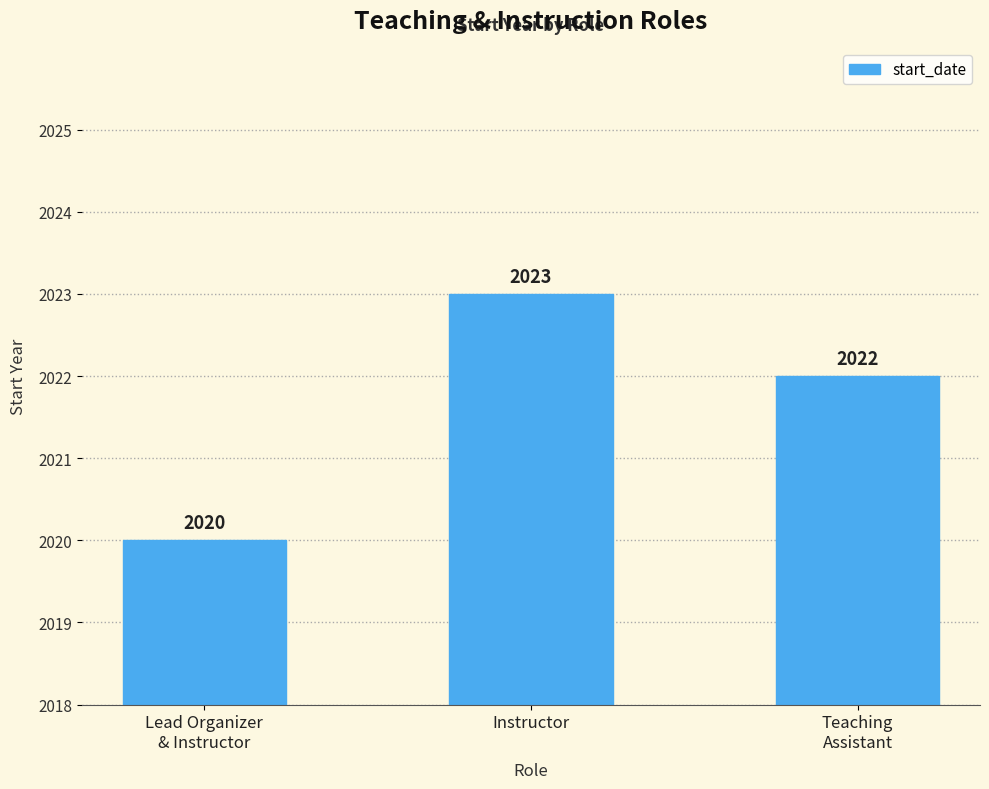

Count the number of categories in the chart.

3